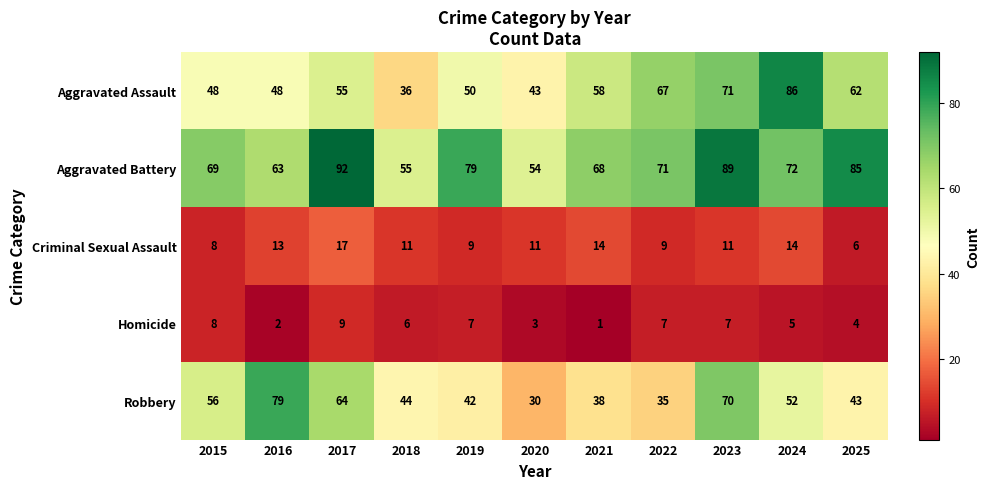

Count the number of categories in the chart.

11